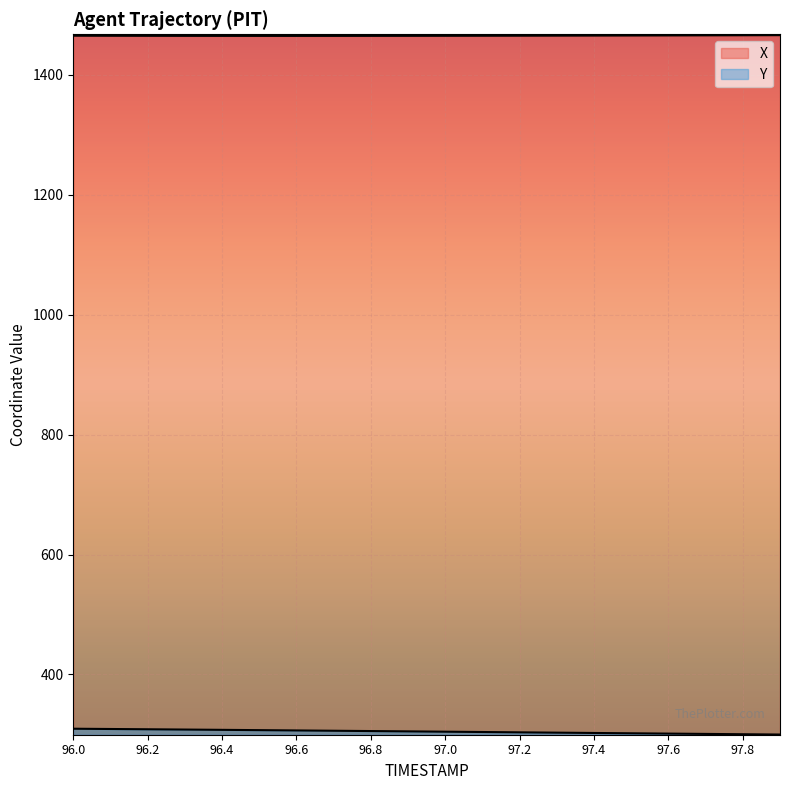

True or false: Y has more than 2 interior local peaks.

False